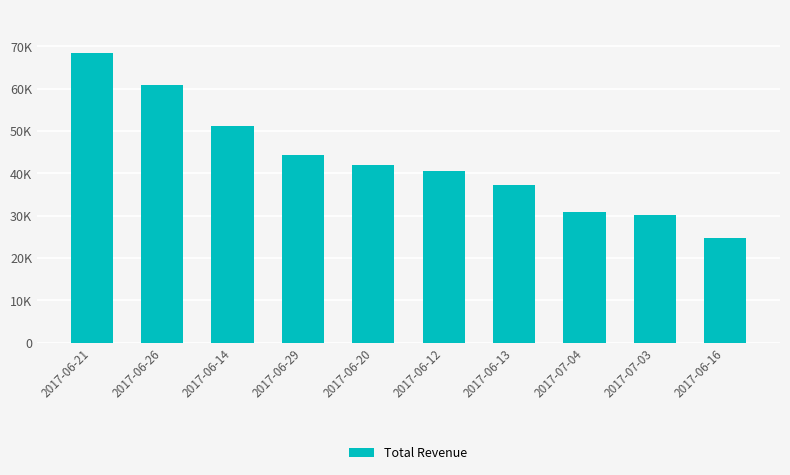

Which label corresponds to the smallest value in the chart?

2017-06-16